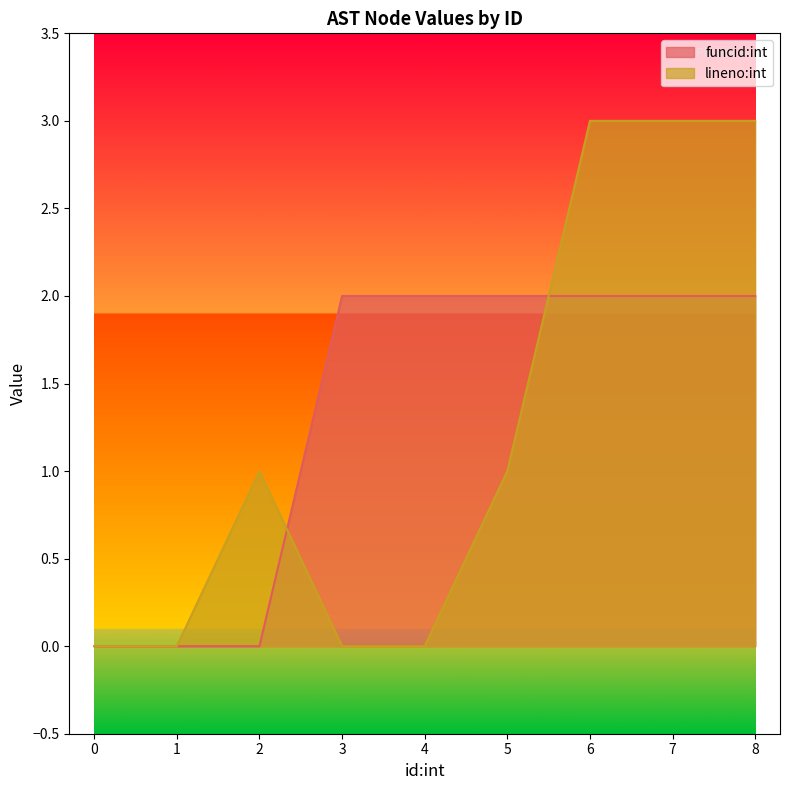

True or false: lineno:int has a value of 1 at 4.

False